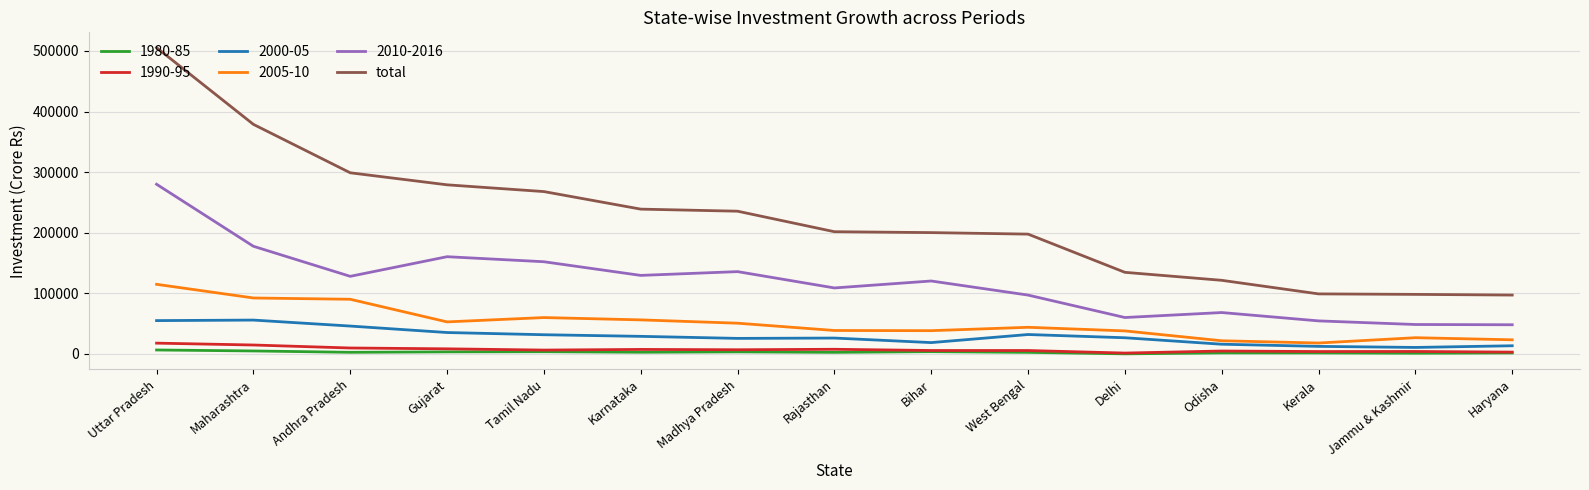

Is it true that 2000-05 equals 13330.0 at Haryana?

True